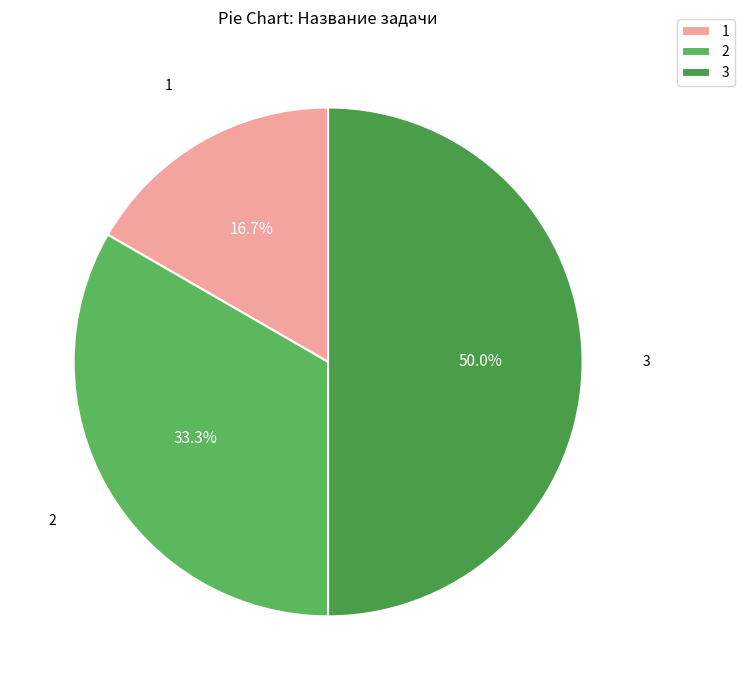

Which category has the biggest portion of the pie?

3